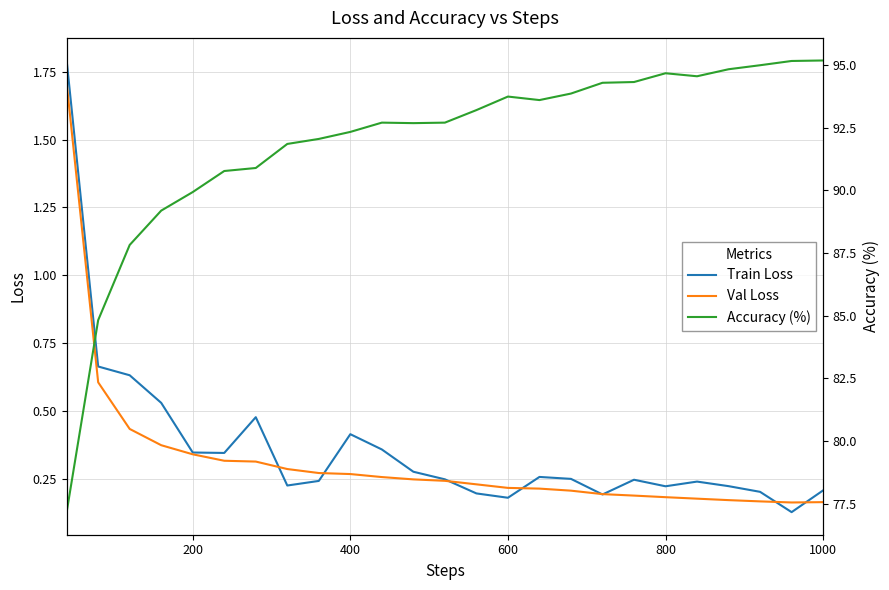

What is the average value of the Accuracy (%) series?

91.9